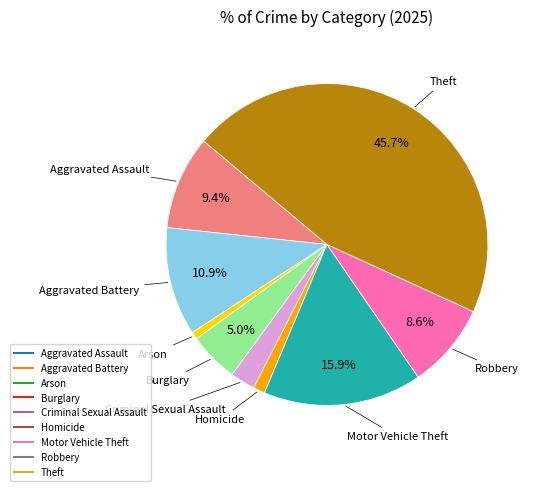

Between Aggravated Assault and Aggravated Battery, which is larger?

Aggravated Battery